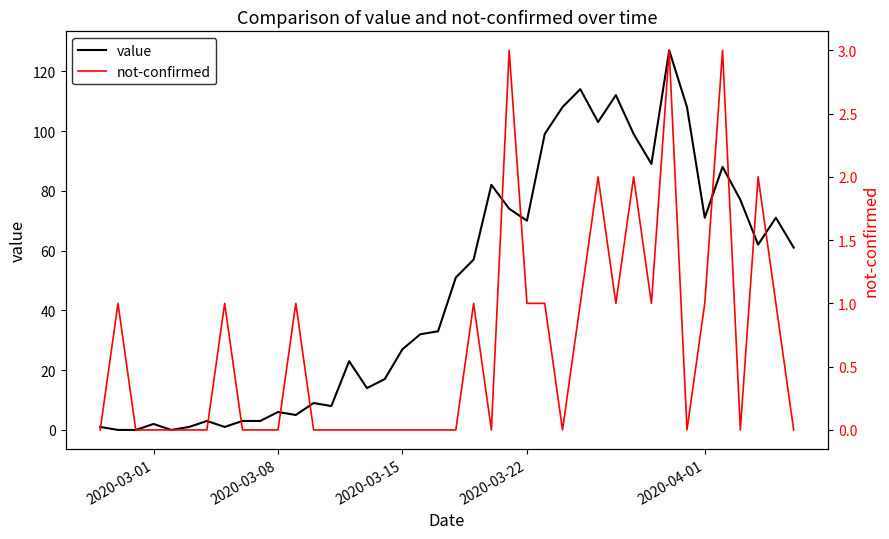

What is the difference between the second highest and minimum values in the not-confirmed series?

3